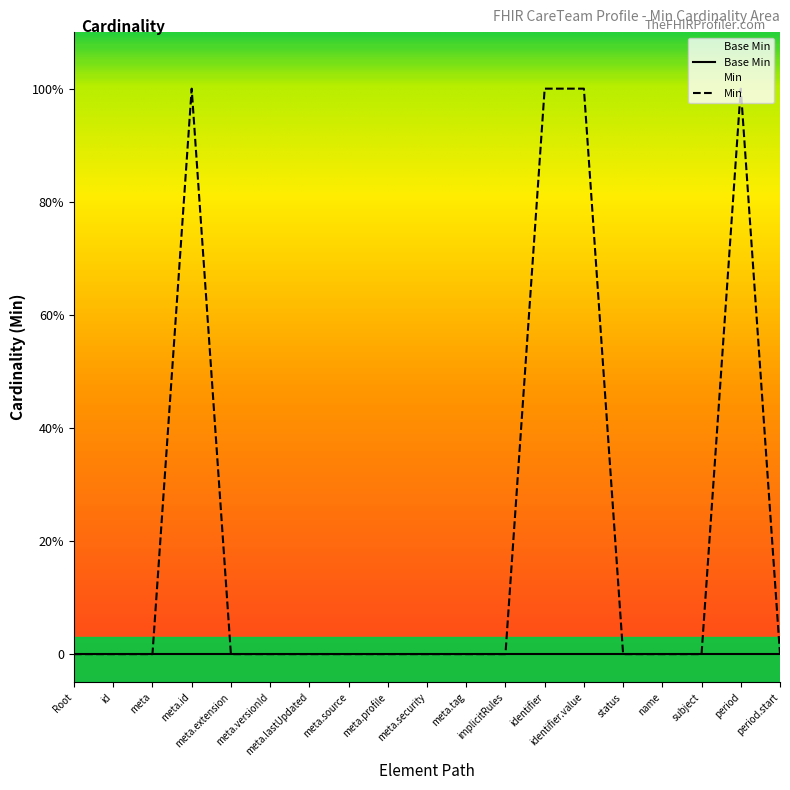

What is the greatest value displayed?

1